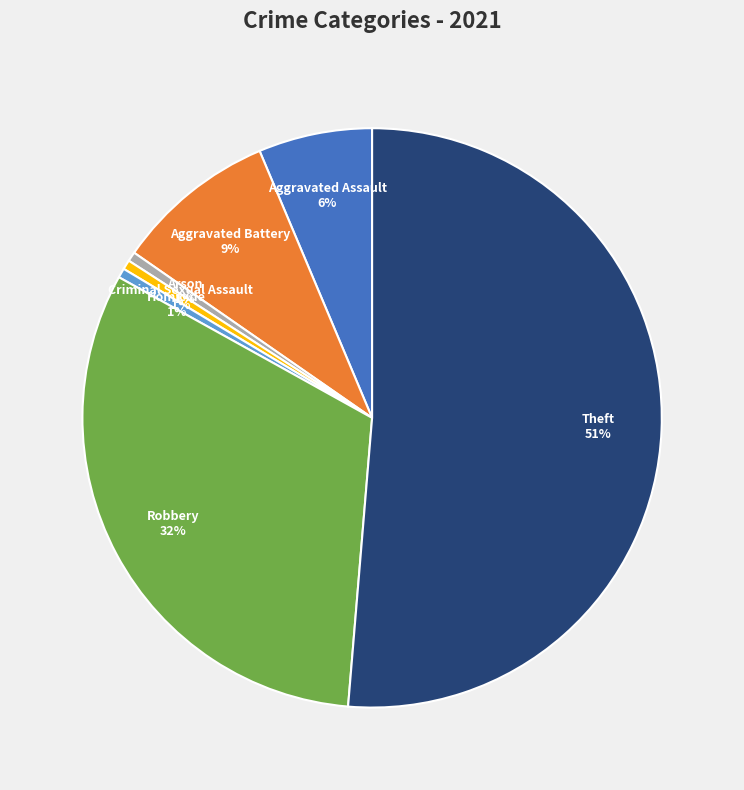

Do Criminal Sexual Assault and Theft together represent more than half of the pie?

Yes